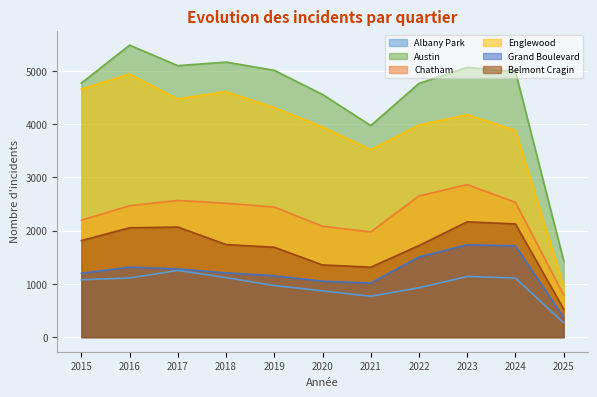

At how many categories does at least one series exceed 5016?

4